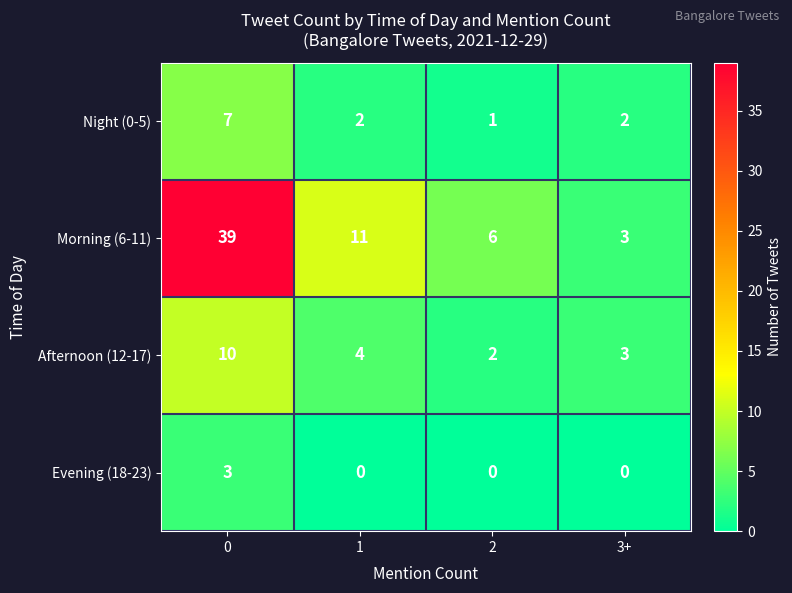

What is the average value of the Afternoon (12-17) series?

5